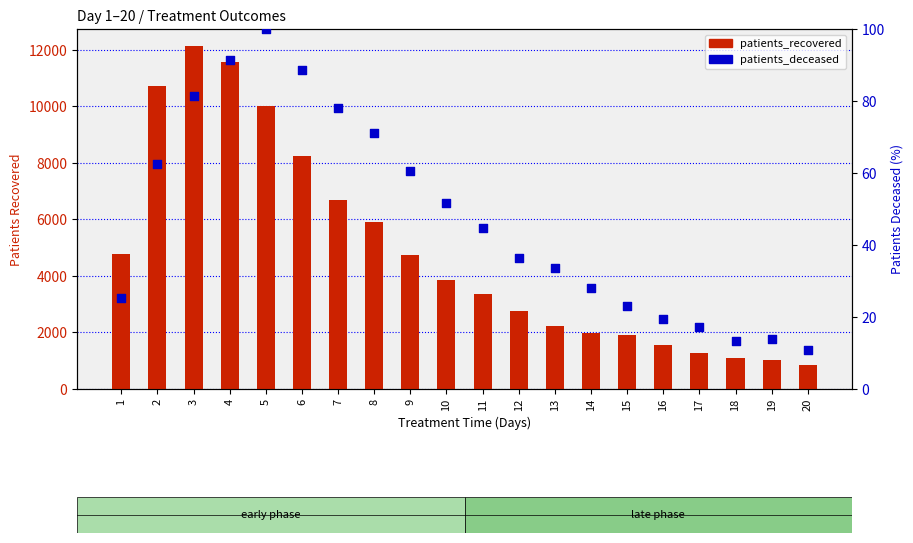

Which series has the largest total across all categories?

patients_recovered